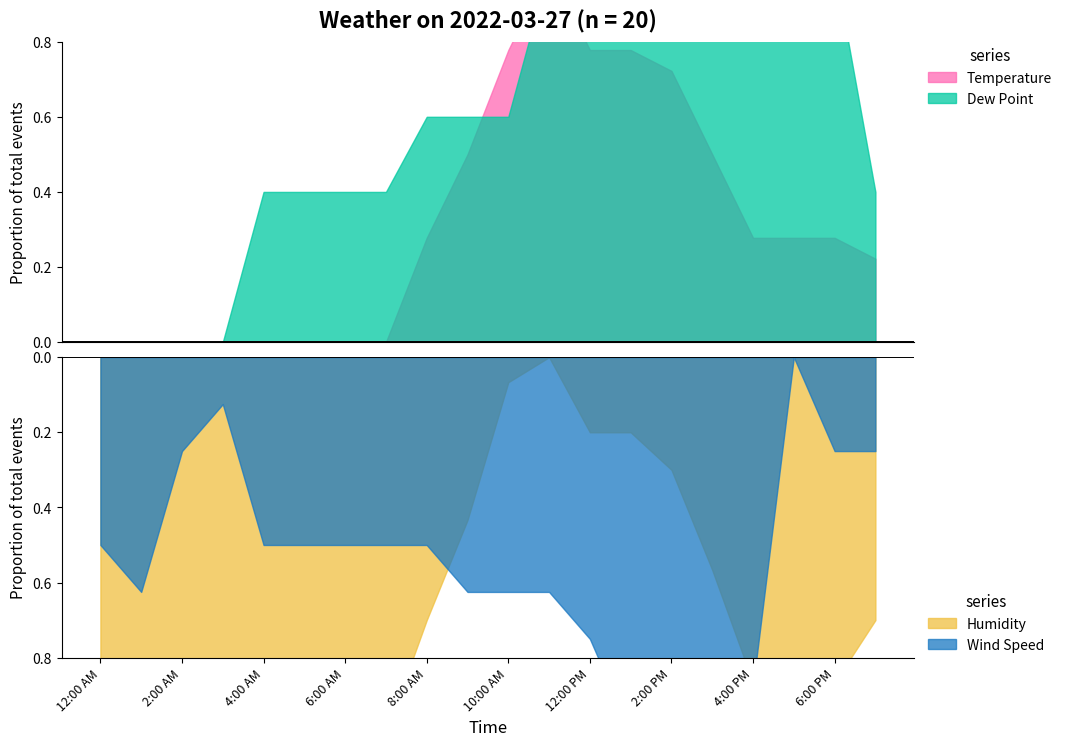

What are all the series names shown in the legend?

Temperature, Dew Point, Humidity, Wind Speed